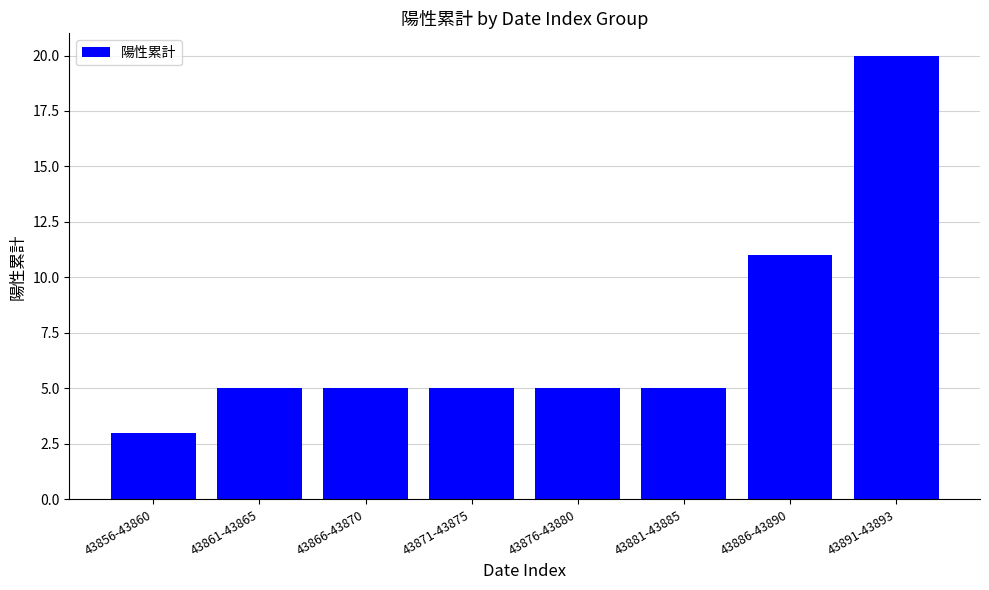

What position from the right is 43856-43860?

8